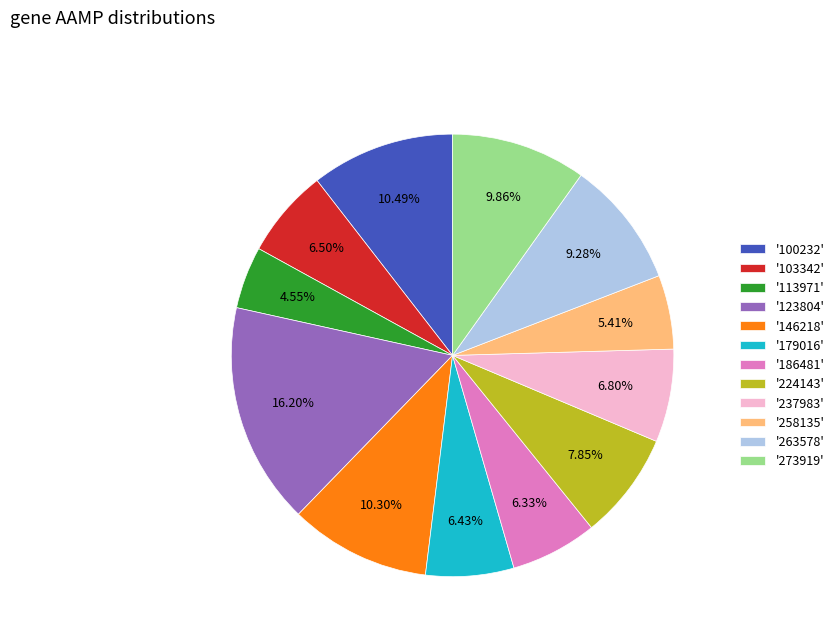

Is there any slice that represents more than half of the pie?

No